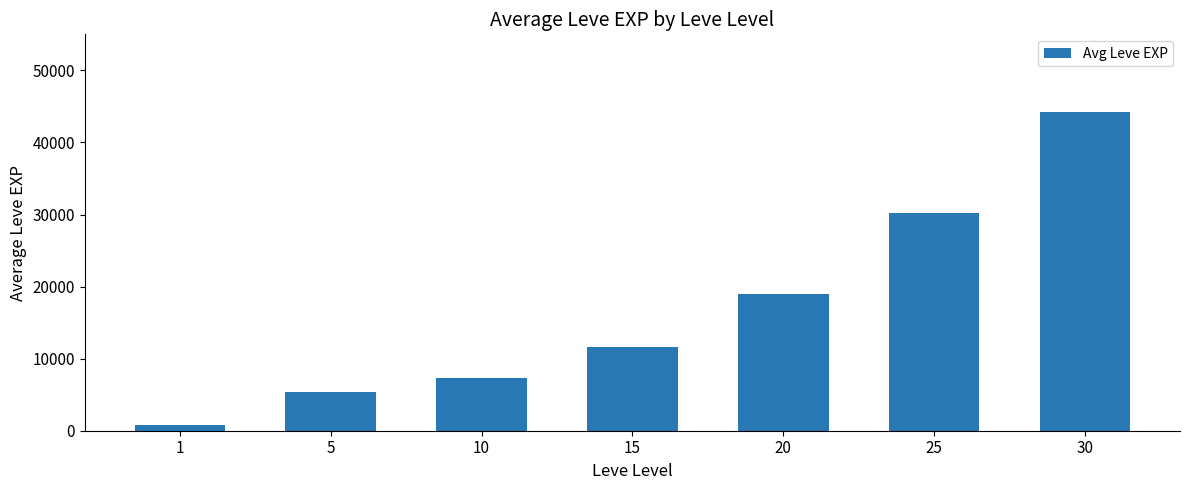

What is the value of the 7th bar from the left?

44237